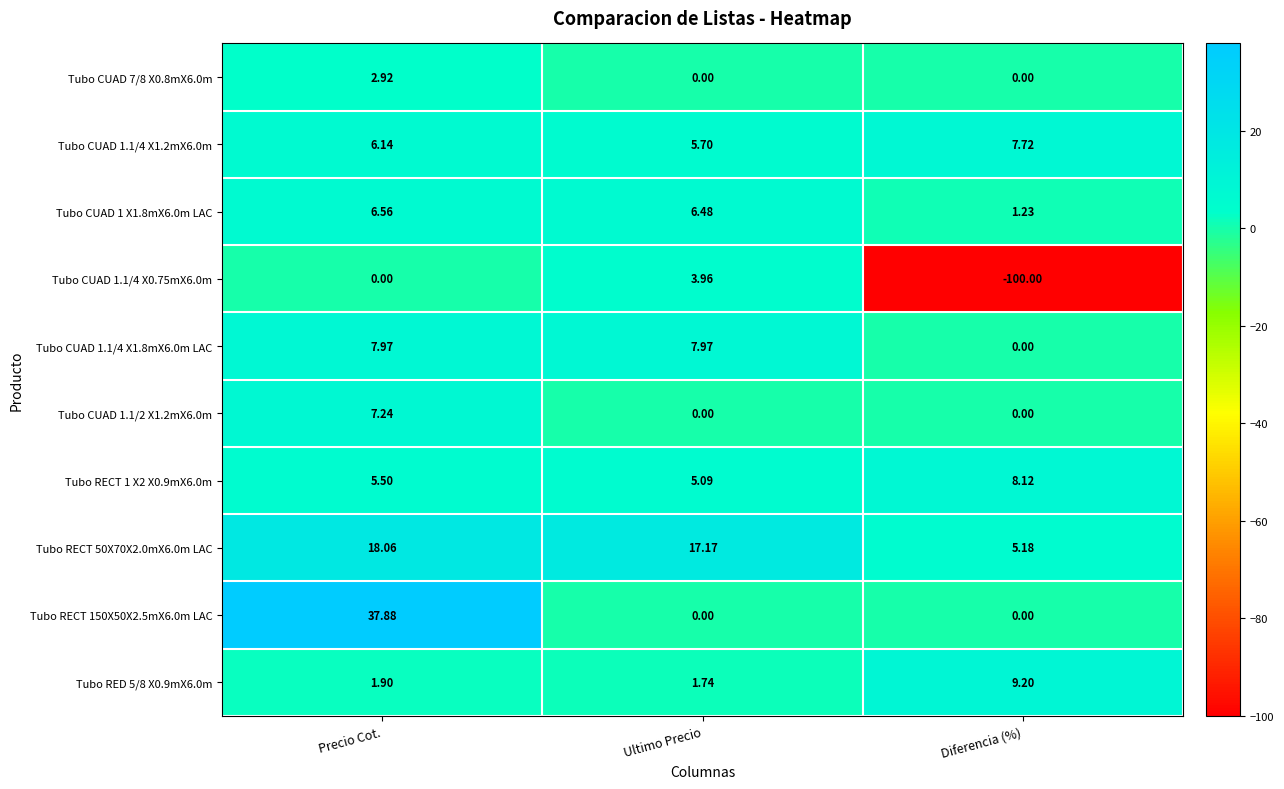

At which category is the sum across all series the highest?

Precio Cot.